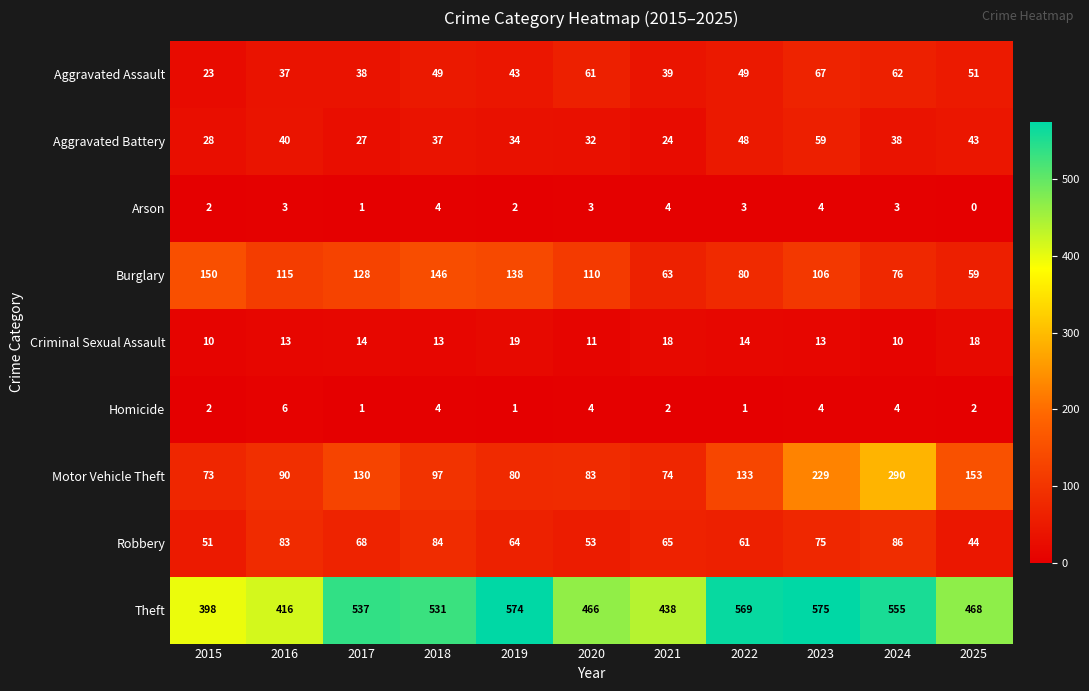

At which label is Motor Vehicle Theft closest to 181?

2025